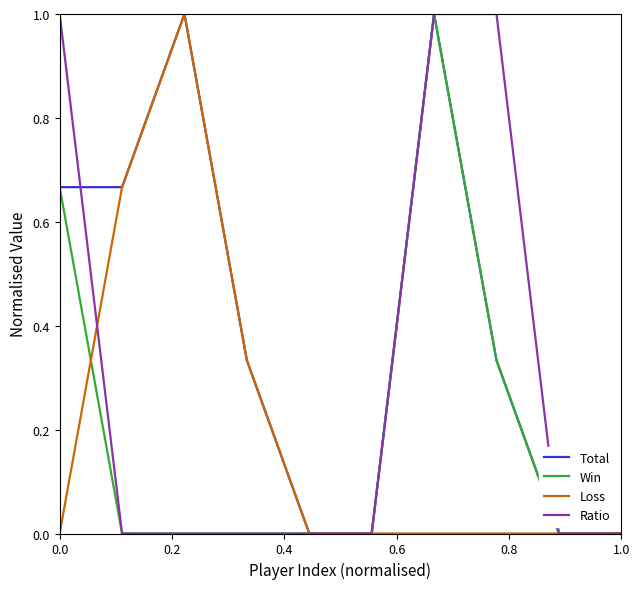

Which series has the largest total across all categories?

Total